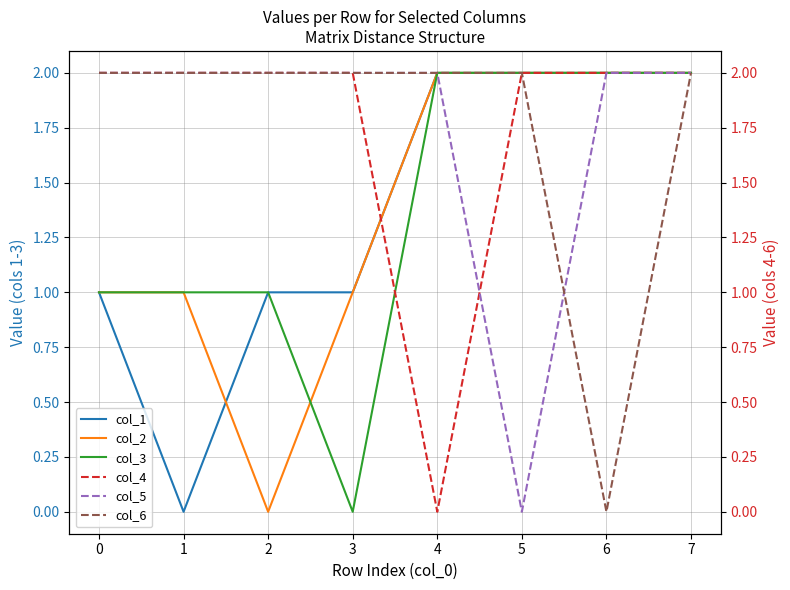

Count the col_2 values in the range 1 to 2.

7